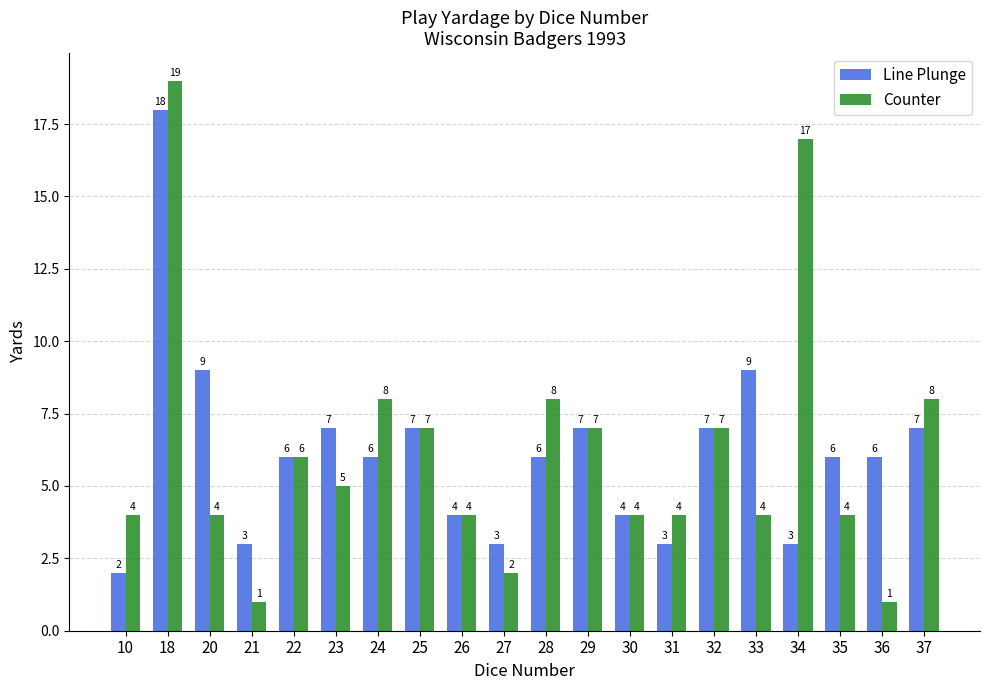

How many bars are there in total?

40